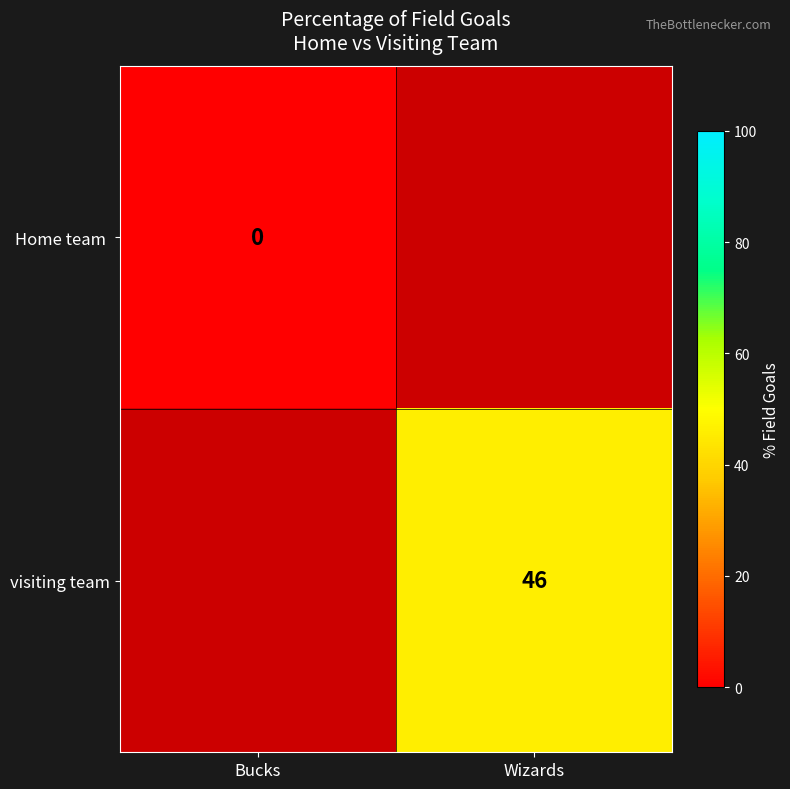

Which label corresponds to the largest value in the chart?

Wizards